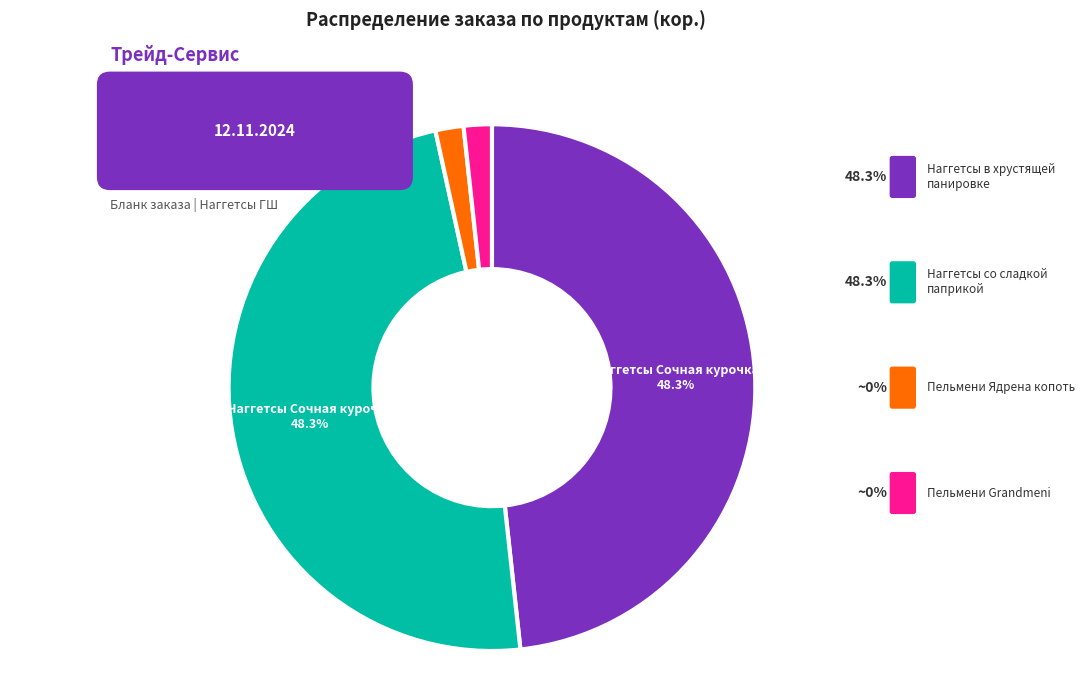

Between Пельмени Ядрена копоть and Пельмени Grandmeni, which is larger?

Пельмени Ядрена копоть